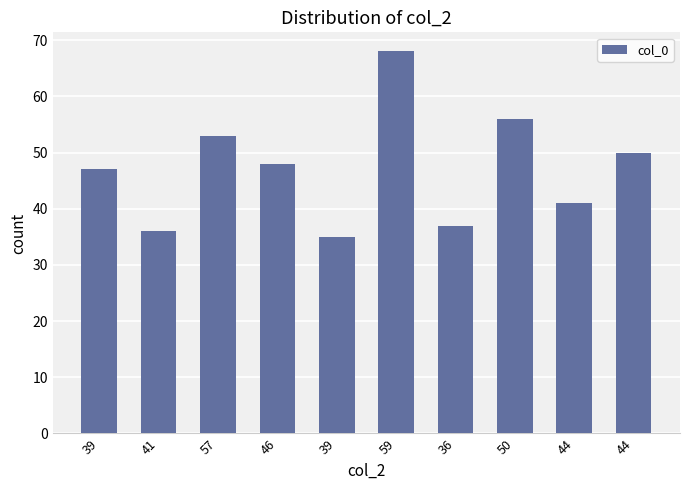

How many values are below 48?

5